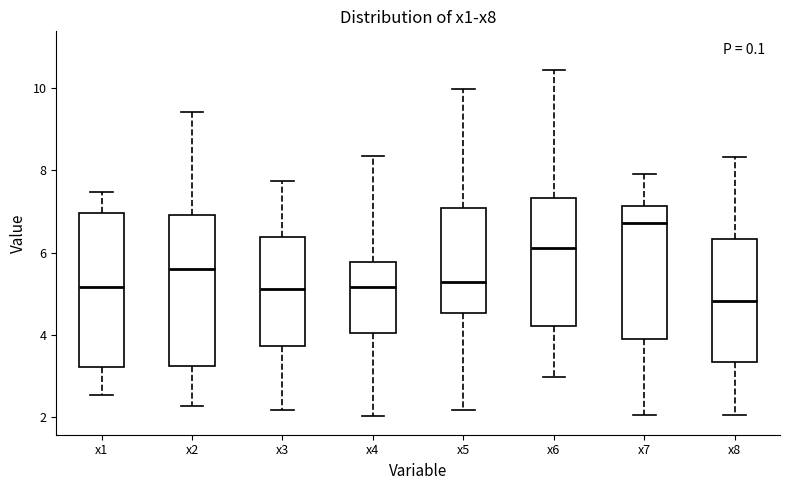

Reading left to right, read every box against the y-axis: the position of its median line, the range the box covers, and the ends of its whiskers. The values are not printed on the chart, so give them approximately, as read against the axis.

x1: median 5.2, box 3.2 to 7.0, whiskers 2.6 to 7.4
x2: median 5.6, box 3.2 to 7.0, whiskers 2.2 to 9.4
x3: median 5.2, box 3.8 to 6.4, whiskers 2.2 to 7.8
x4: median 5.2, box 4.0 to 5.8, whiskers 2.0 to 8.4
x5: median 5.2, box 4.6 to 7.0, whiskers 2.2 to 10.0
x6: median 6.2, box 4.2 to 7.4, whiskers 3.0 to 10.4
x7: median 6.8, box 3.8 to 7.2, whiskers 2.0 to 8.0
x8: median 4.8, box 3.4 to 6.4, whiskers 2.0 to 8.4